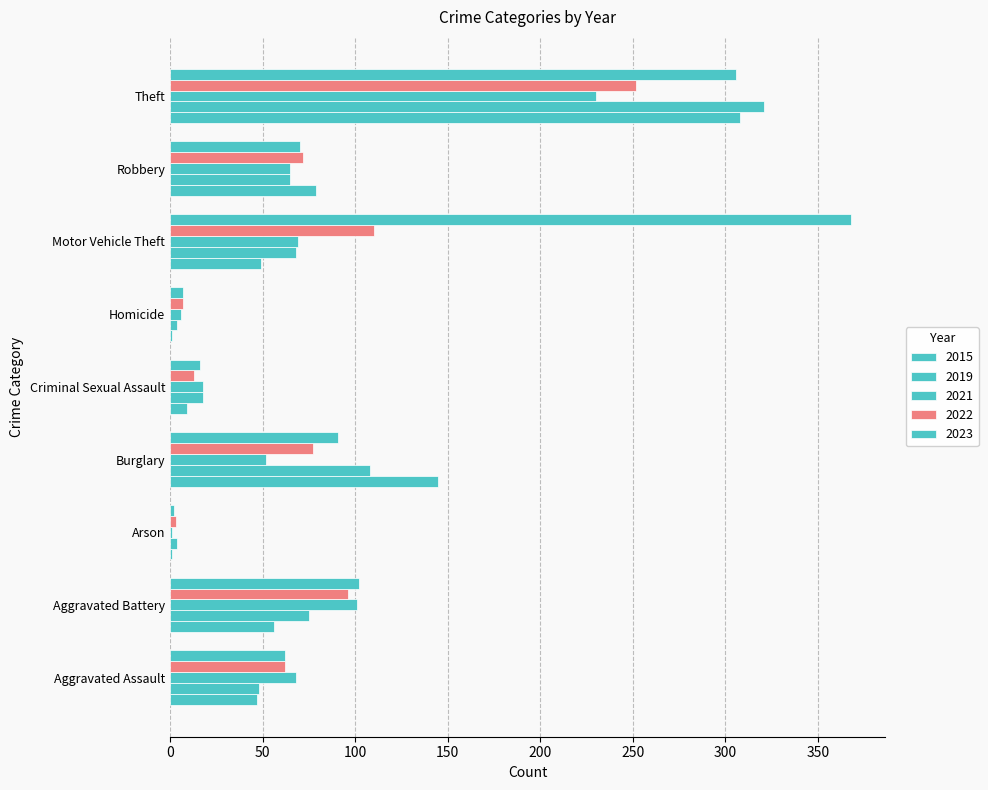

At which label is 2021 closest to 115?

Aggravated Battery